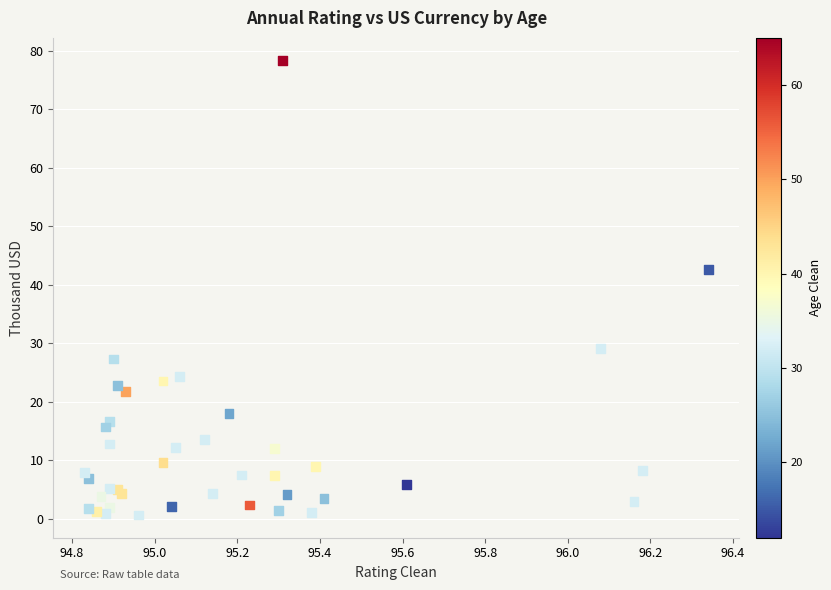

What Y value in the scatter plot is closest to 39?

42.6